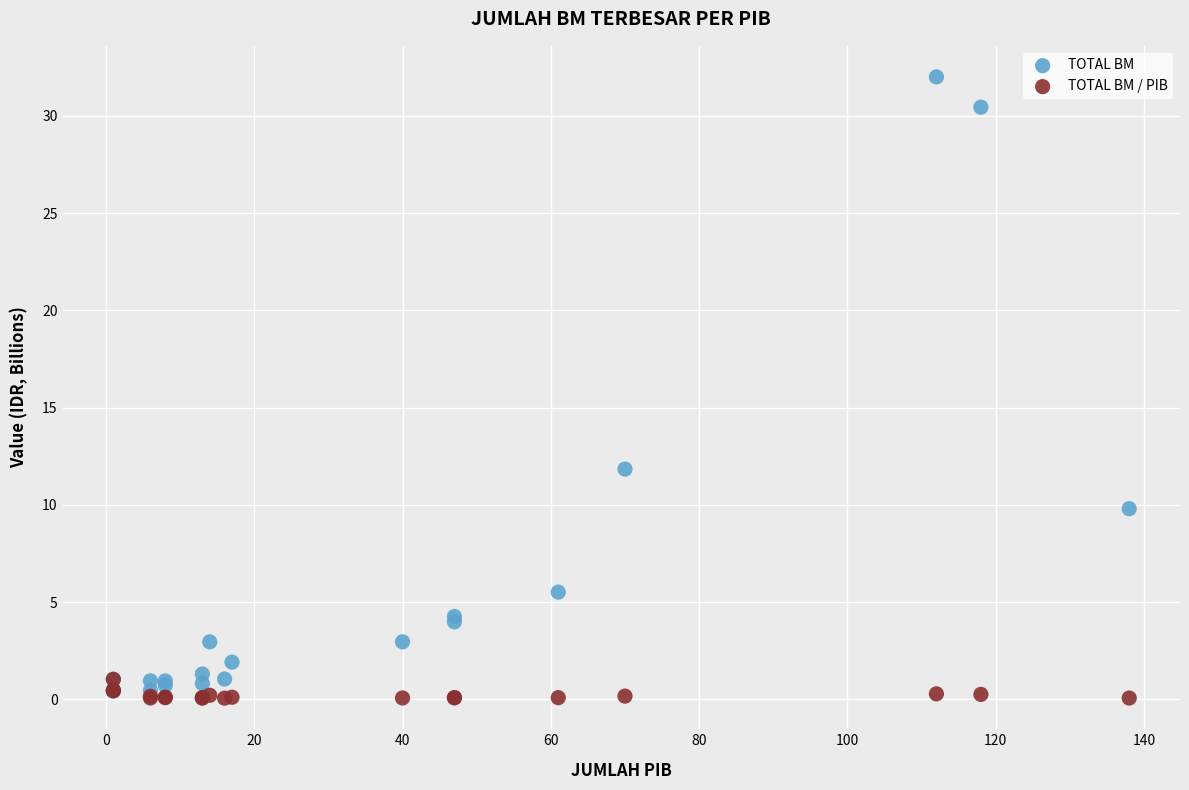

What are all the series names shown in the legend?

TOTAL BM, TOTAL BM / PIB